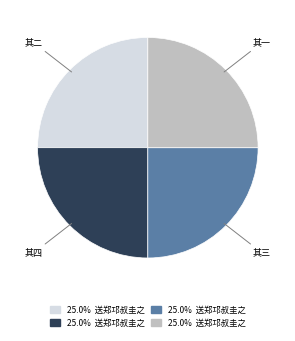

Is there a majority slice in this chart?

No